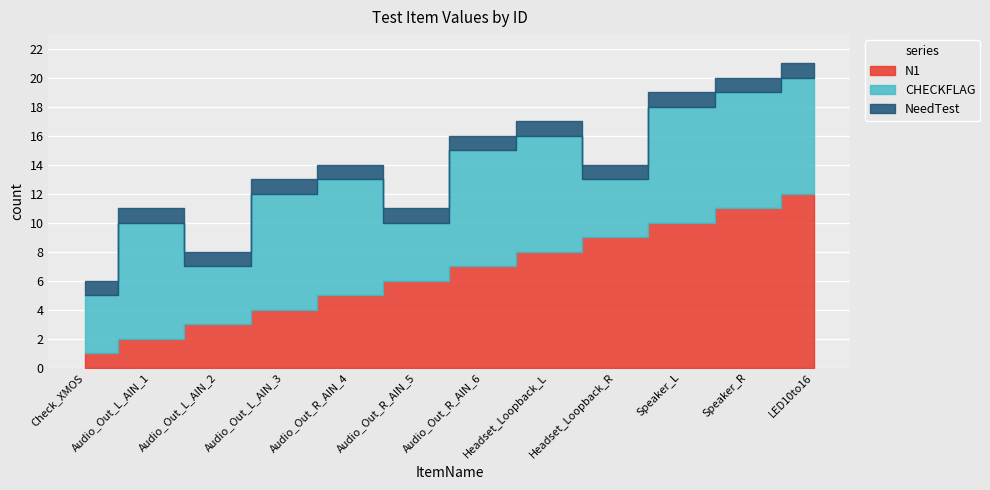

Which series has the largest total across all categories?

CHECKFLAG